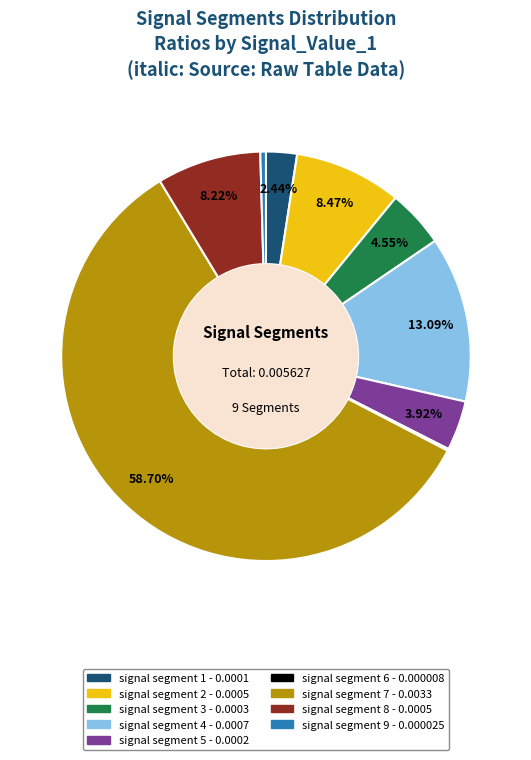

Is there a majority slice in this chart?

Yes